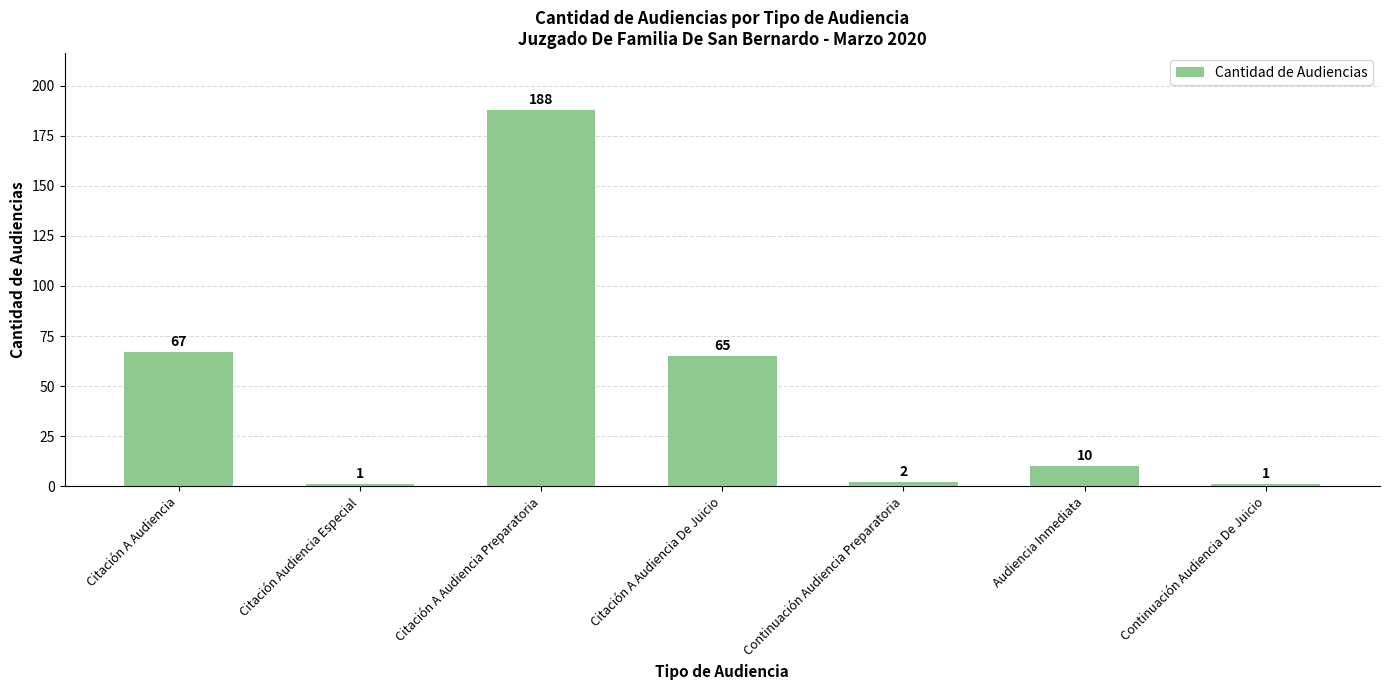

What is the ratio of the value at Audiencia Inmediata to the value at Citación Audiencia Especial?

10.0